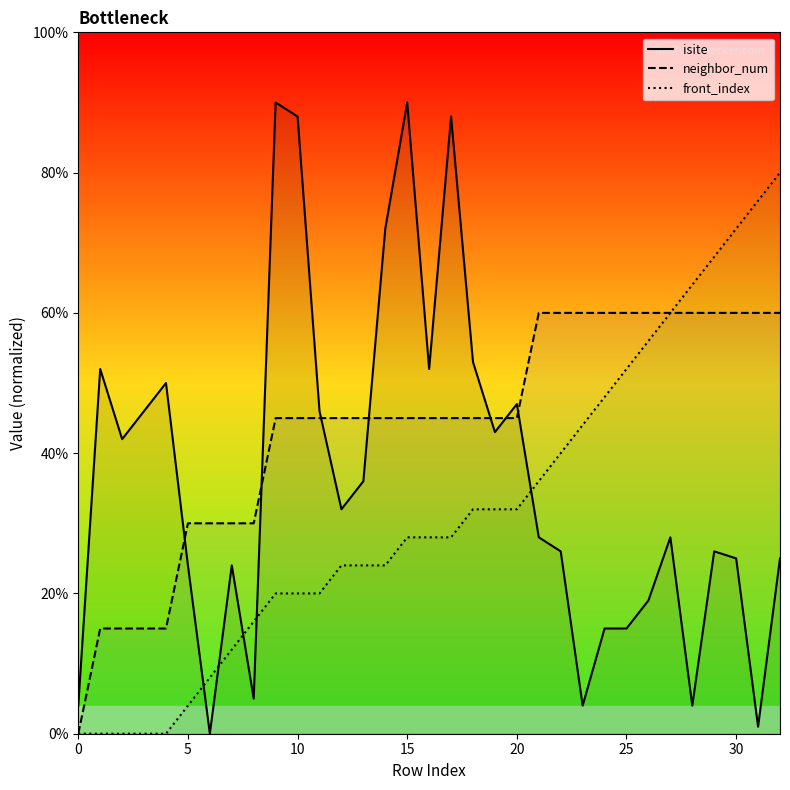

The front_index series shows 56.1 at 18. True or false?

False